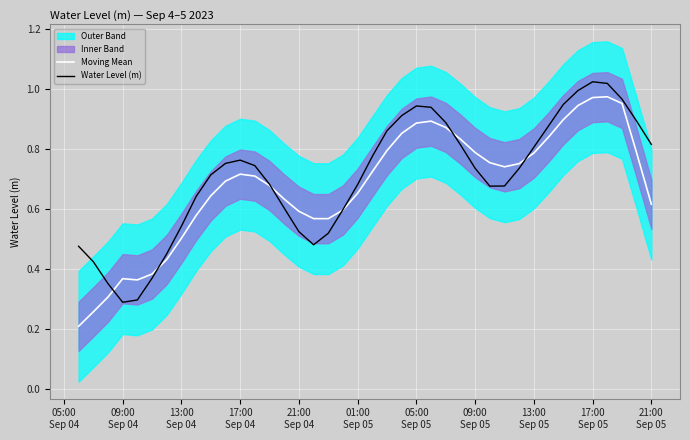

Which series has the largest total across all categories?

Water Level (m)